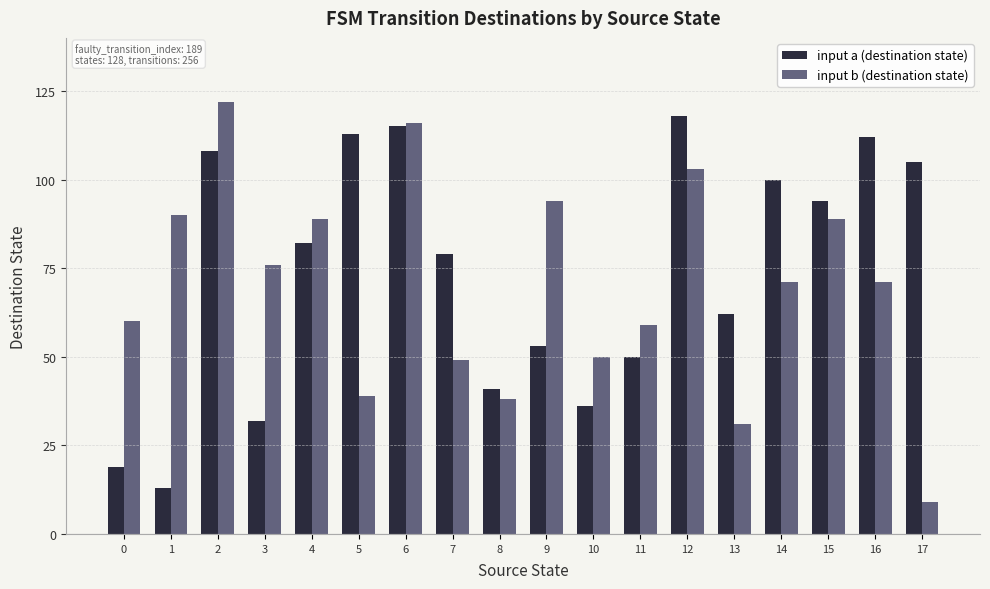

What is the greatest value displayed?

122